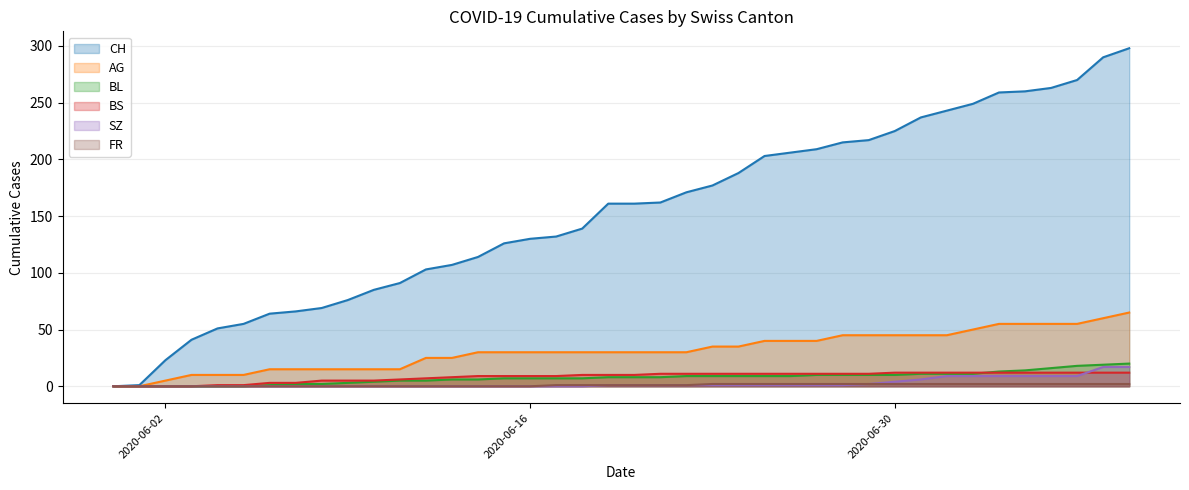

What position from the left is 2020-06-12?

13